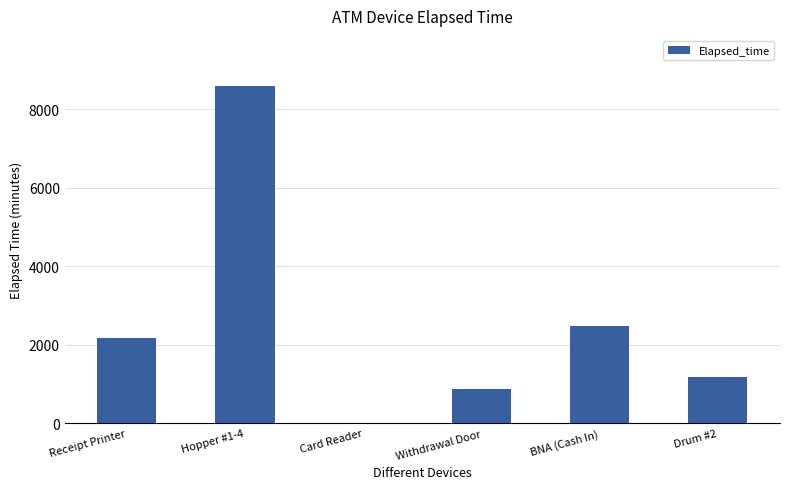

What is the difference between the values at Withdrawal Door and Drum #2?

300